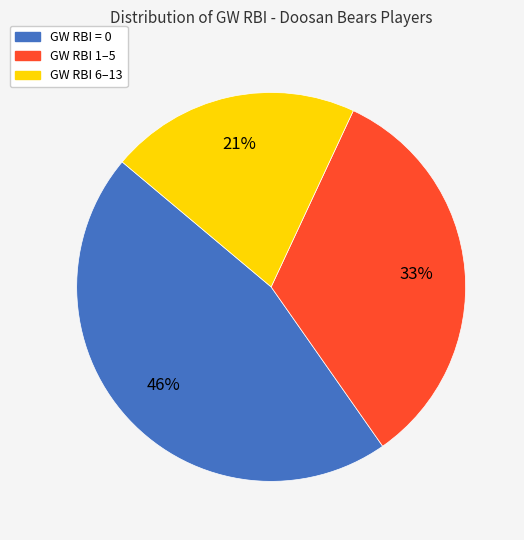

Is there any slice that represents more than half of the pie?

No